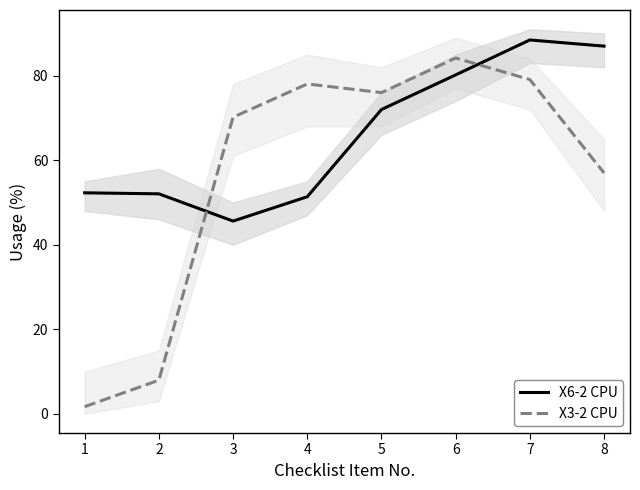

Read the X6-2 CPU value at 4.

51.4